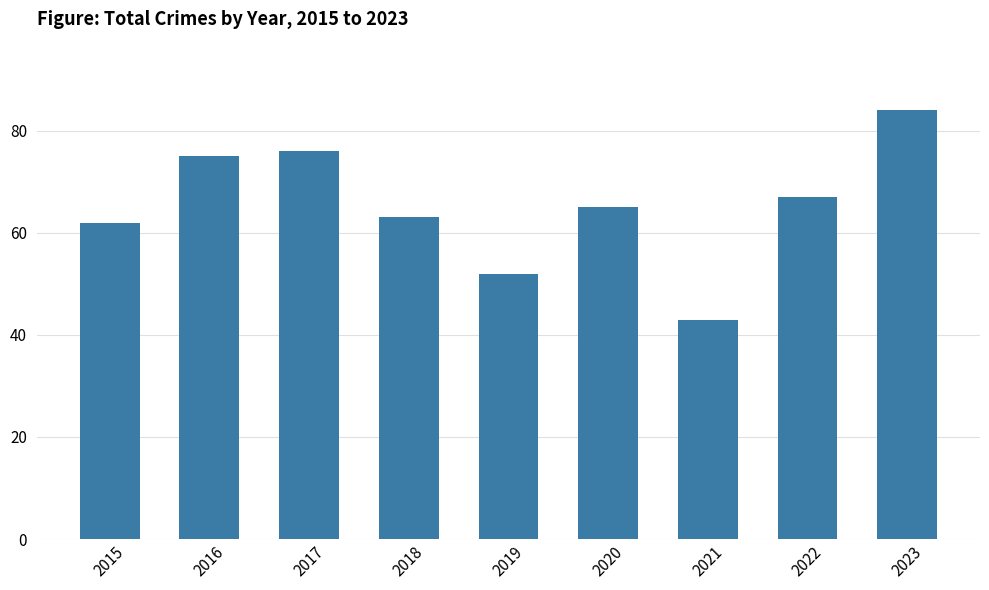

What is the difference between the maximum and minimum values?

41